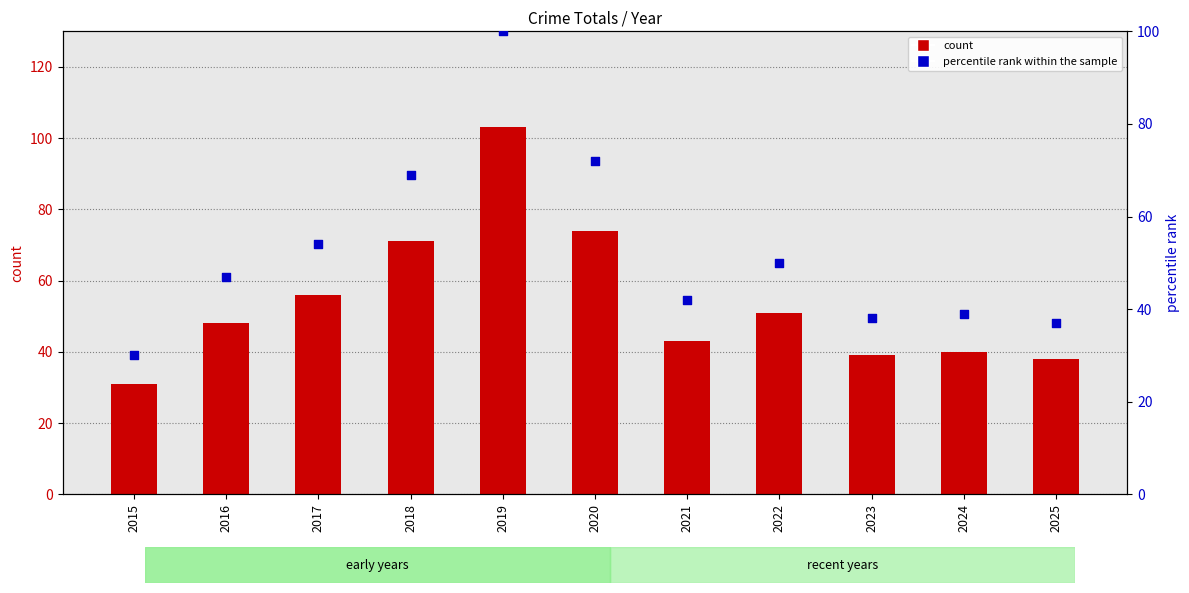

Which series reaches the maximum Y coordinate?

count